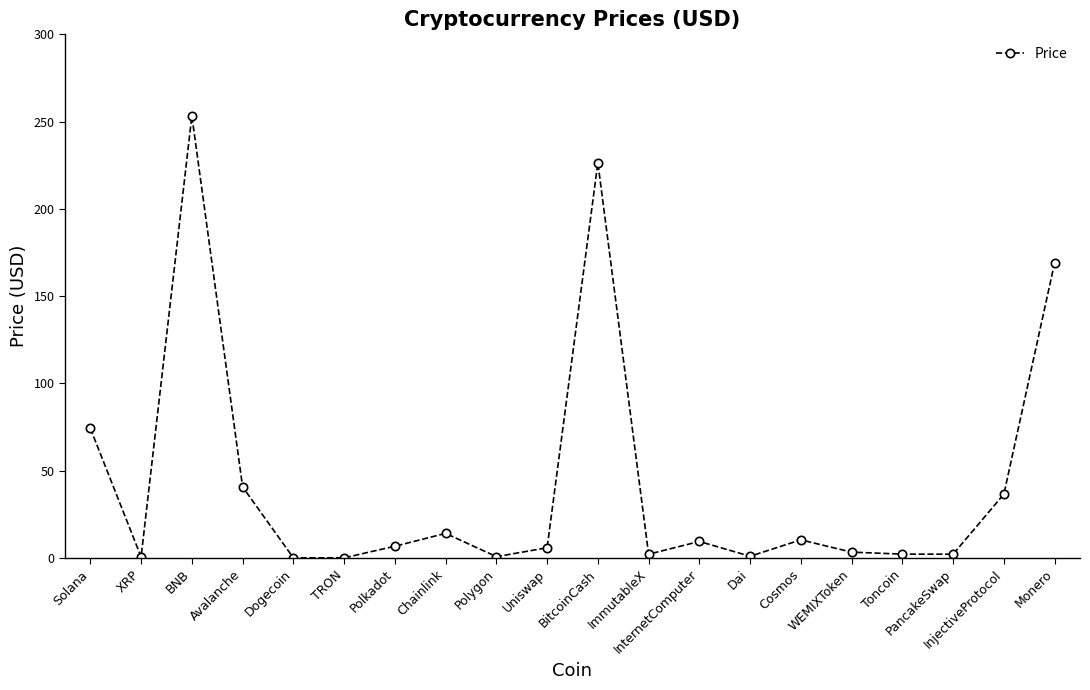

What is the ratio of the value at Chainlink to the value at PancakeSwap?

6.5